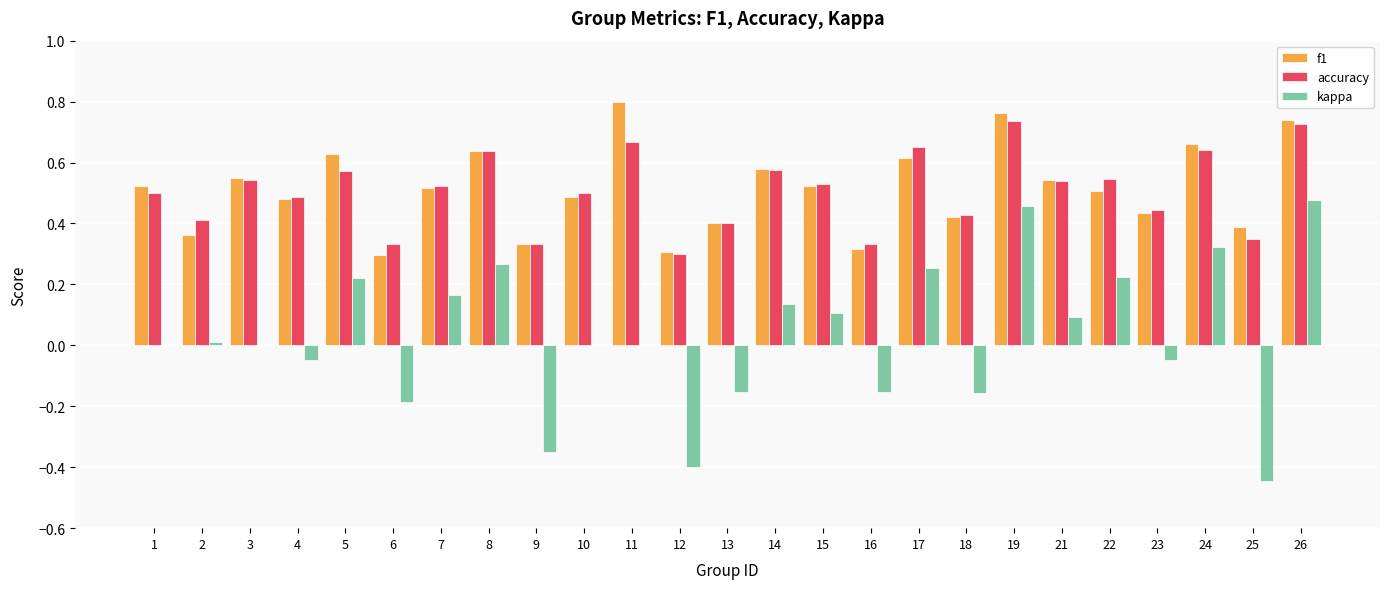

Which series changed the most between 14 and 18?

kappa